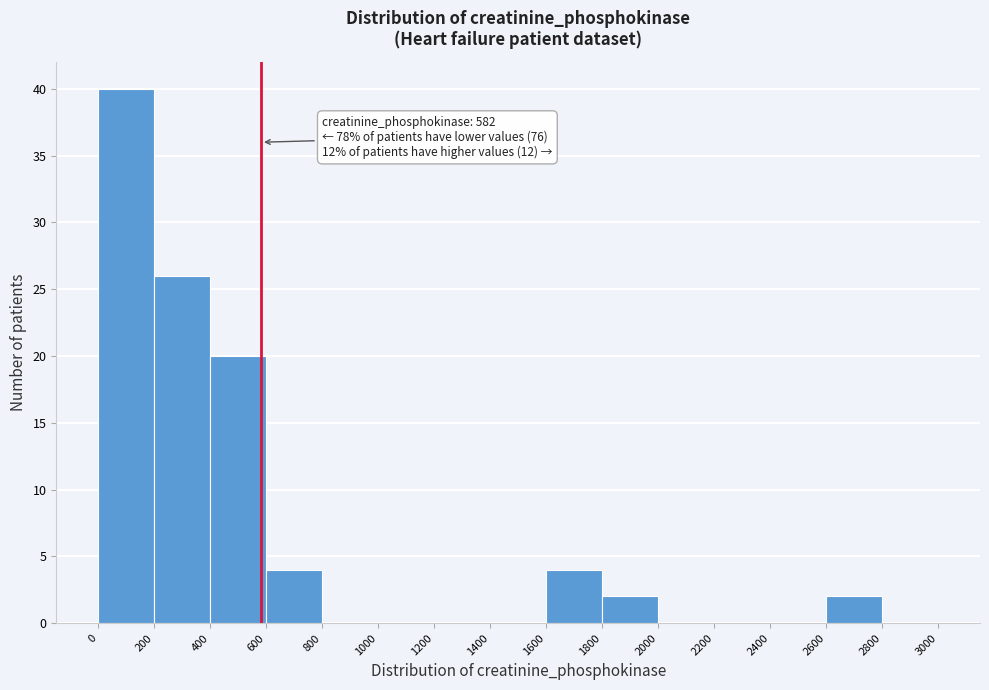

Which range on the x-axis has the tallest bar?

0 to 200